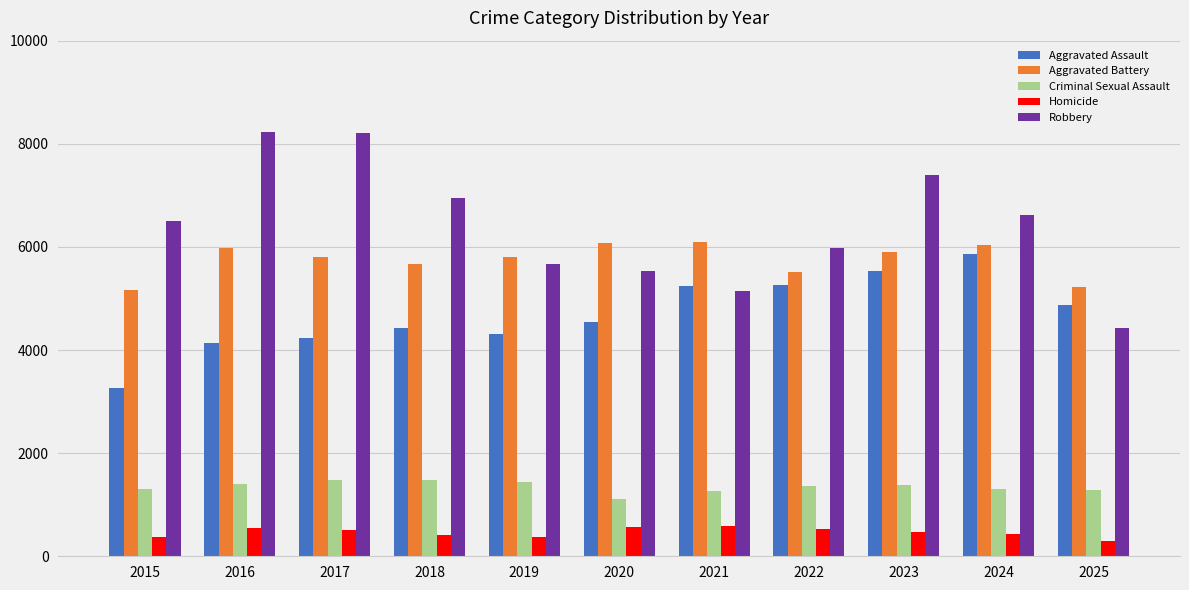

How many data points in Homicide are less than 471?

5